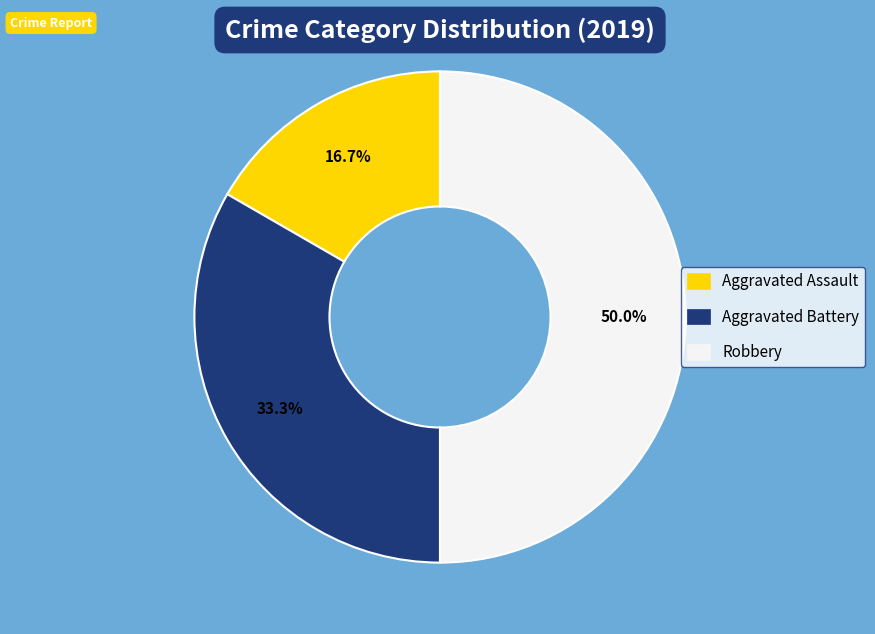

Does Aggravated Battery account for over 50% of the chart?

No